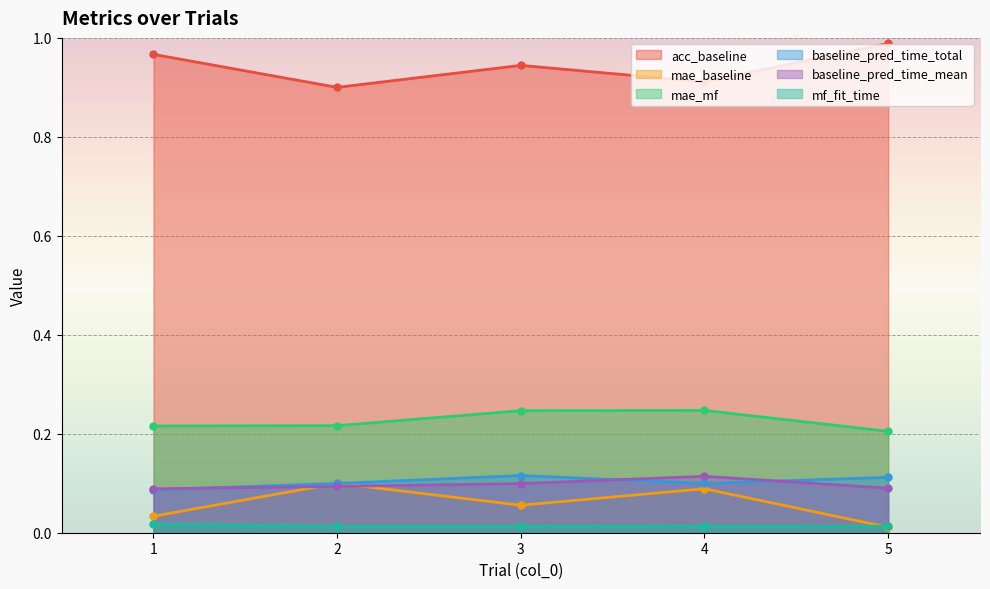

What are all the series names shown in the legend?

acc_baseline, mae_baseline, mae_mf, baseline_pred_time_total, baseline_pred_time_mean, mf_fit_time